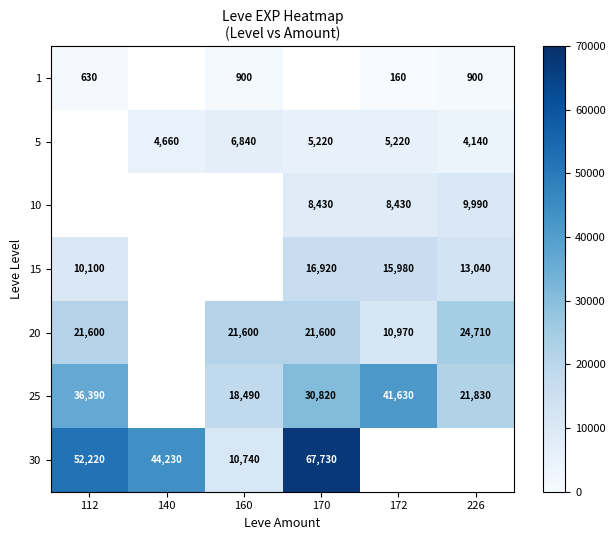

Is it true that 5 equals 4660 at 140?

True